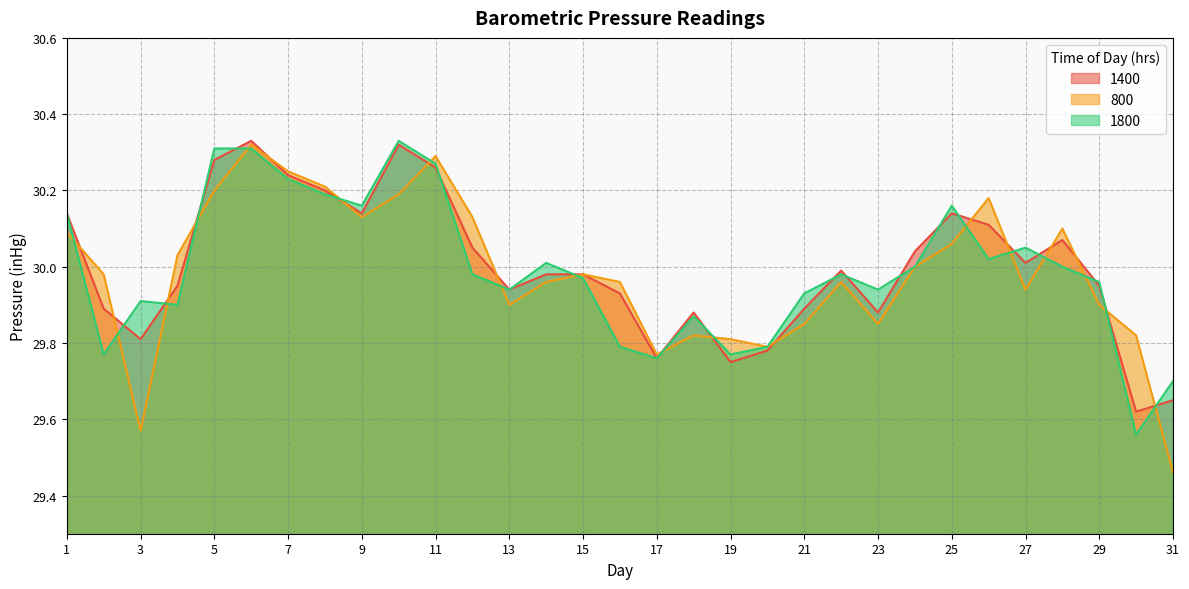

What is the value of the 800 point at the 31st from the left?

29.5